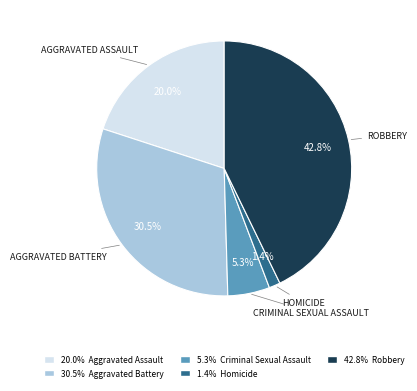

Is there a majority slice in this chart?

No